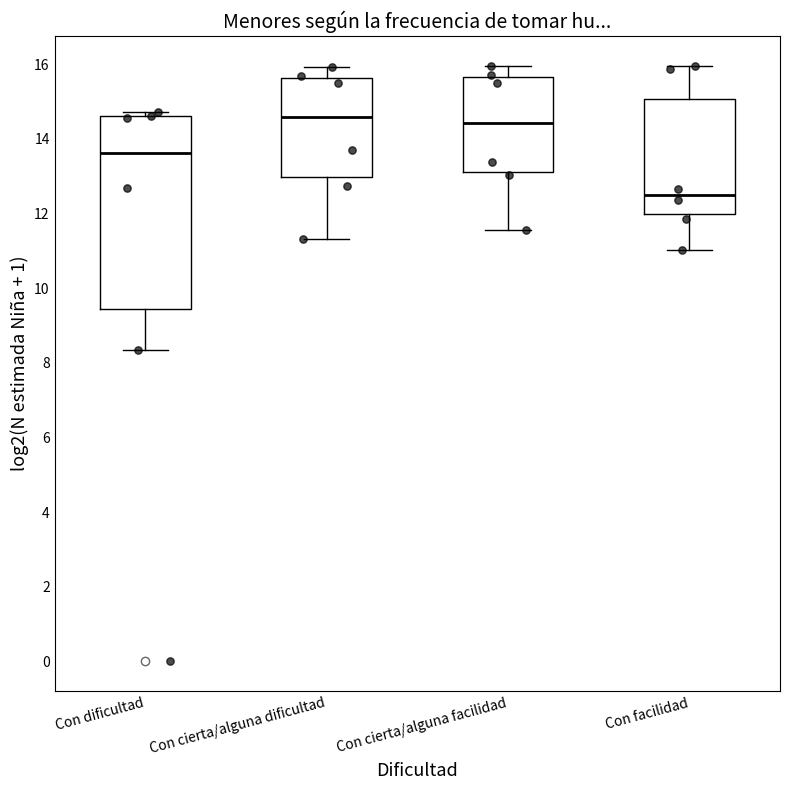

Comparing the boxes themselves (not the whiskers), which one is the tallest?

Con dificultad